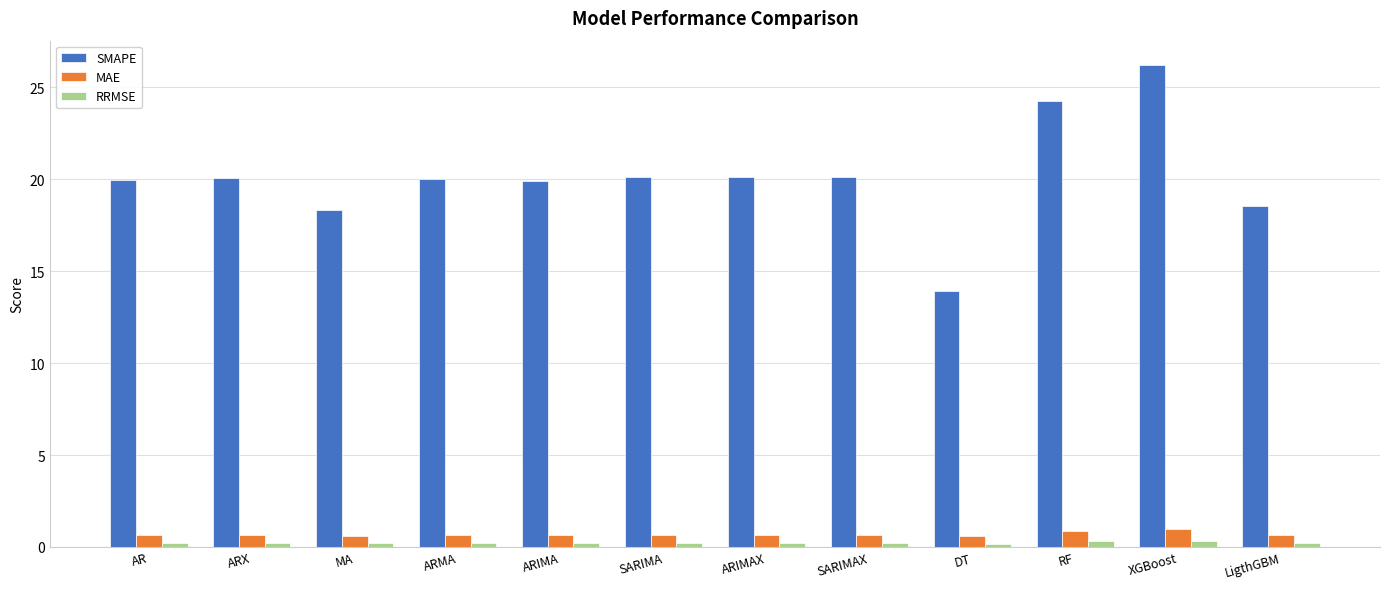

At LigthGBM, list the series in order from smallest to largest.

RRMSE, MAE, SMAPE